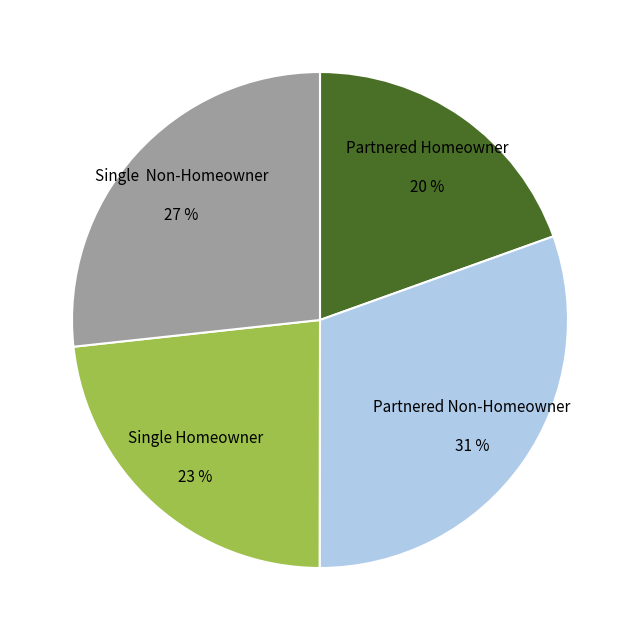

Is it true that Single Homeowner is 23% of the pie?

True